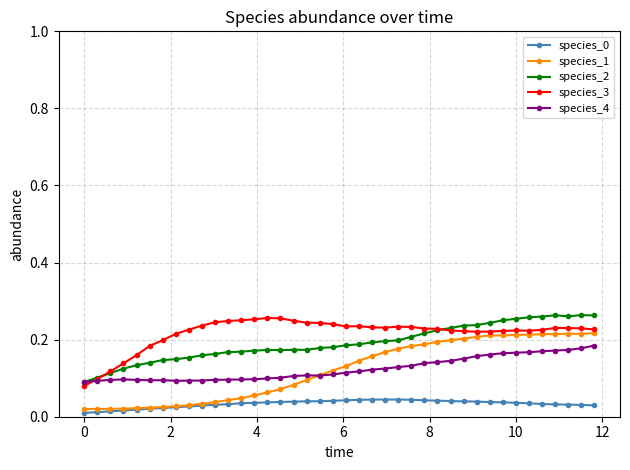

Which series has the largest total across all categories?

species_3